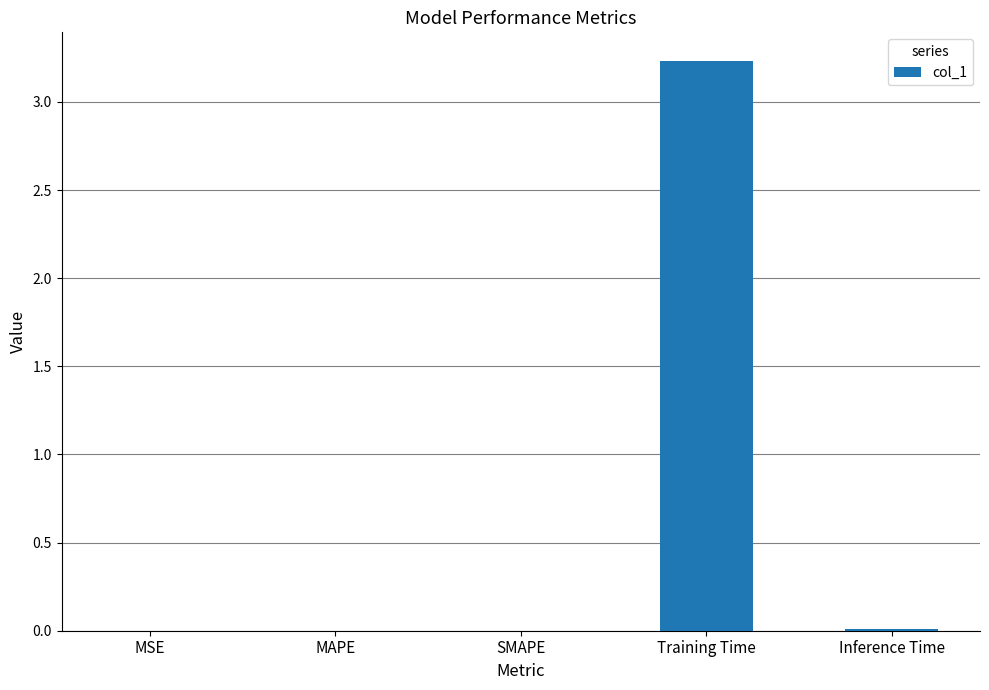

True or false: the data shows 0.0 at MSE.

True